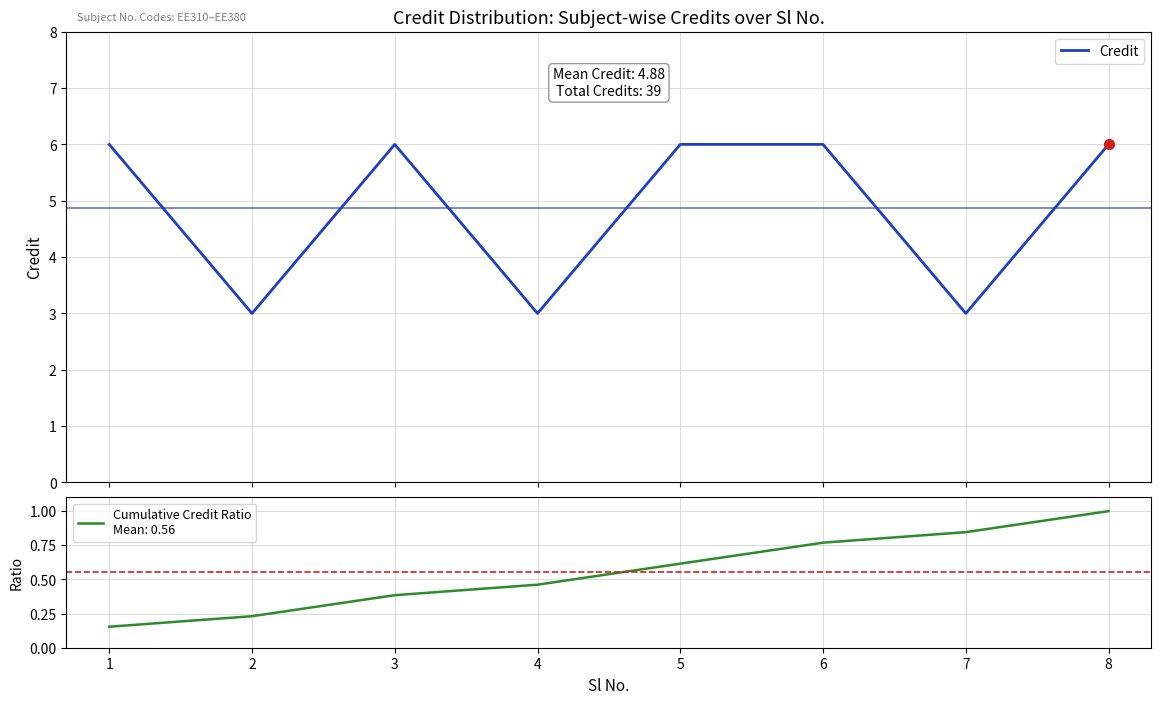

At which category is the sum across all series the highest?

8